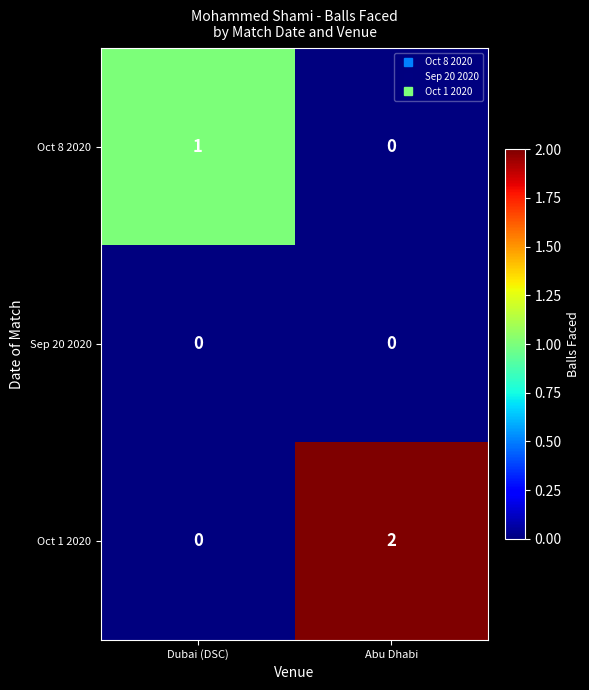

Reading right to left, what are all the values shown in this chart?

Oct 8 2020: Abu Dhabi=0	Dubai (DSC)=1
Sep 20 2020: Abu Dhabi=0	Dubai (DSC)=0
Oct 1 2020: Abu Dhabi=2	Dubai (DSC)=0